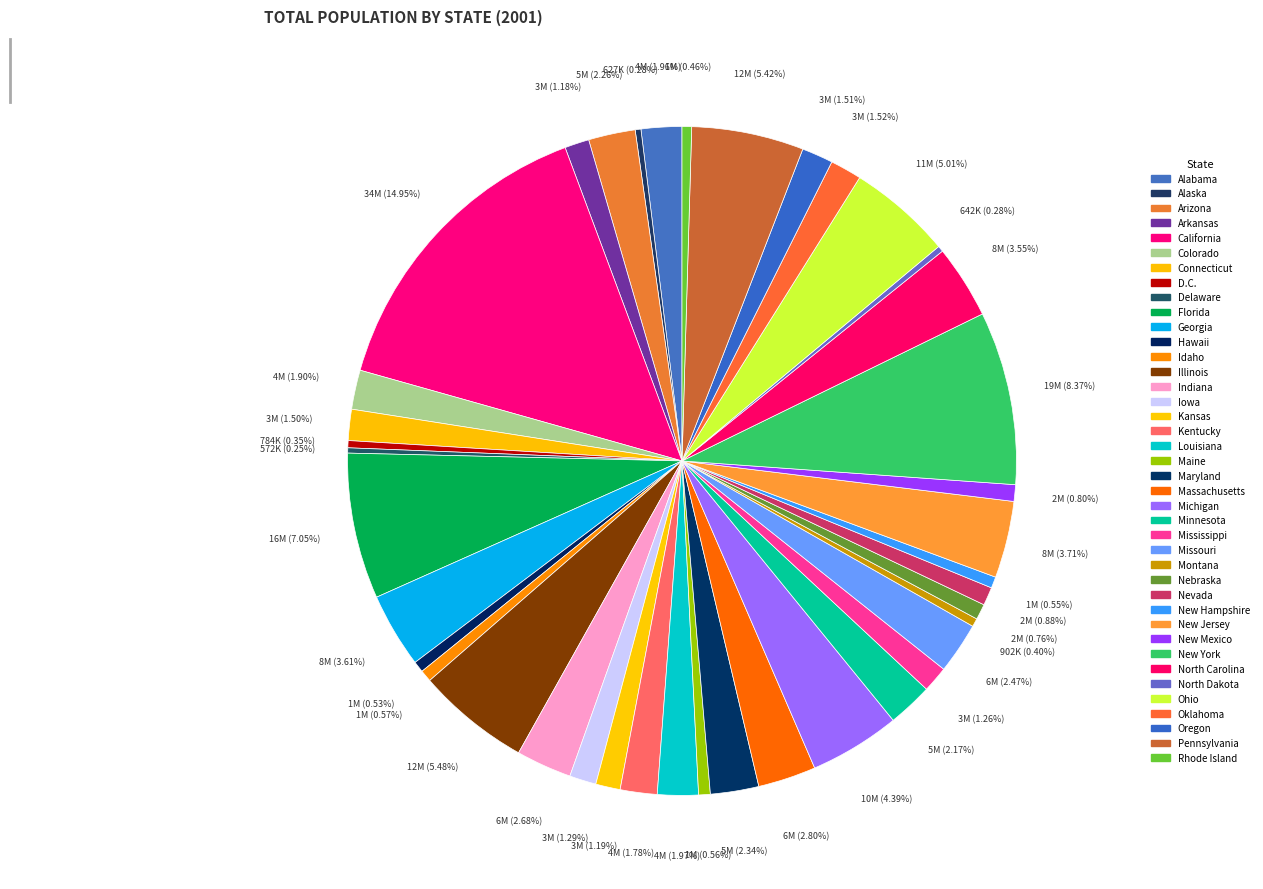

Rank the categories by value from lowest to highest.

Delaware, Alaska, North Dakota, D.C., Montana, Rhode Island, Hawaii, New Hampshire, Maine, Idaho, Nebraska, New Mexico, Nevada, Arkansas, Kansas, Mississippi, Iowa, Connecticut, Oregon, Oklahoma, Kentucky, Colorado, Alabama, Louisiana, Minnesota, Arizona, Maryland, Missouri, Indiana, Massachusetts, North Carolina, Georgia, New Jersey, Michigan, Ohio, Pennsylvania, Illinois, Florida, New York, California